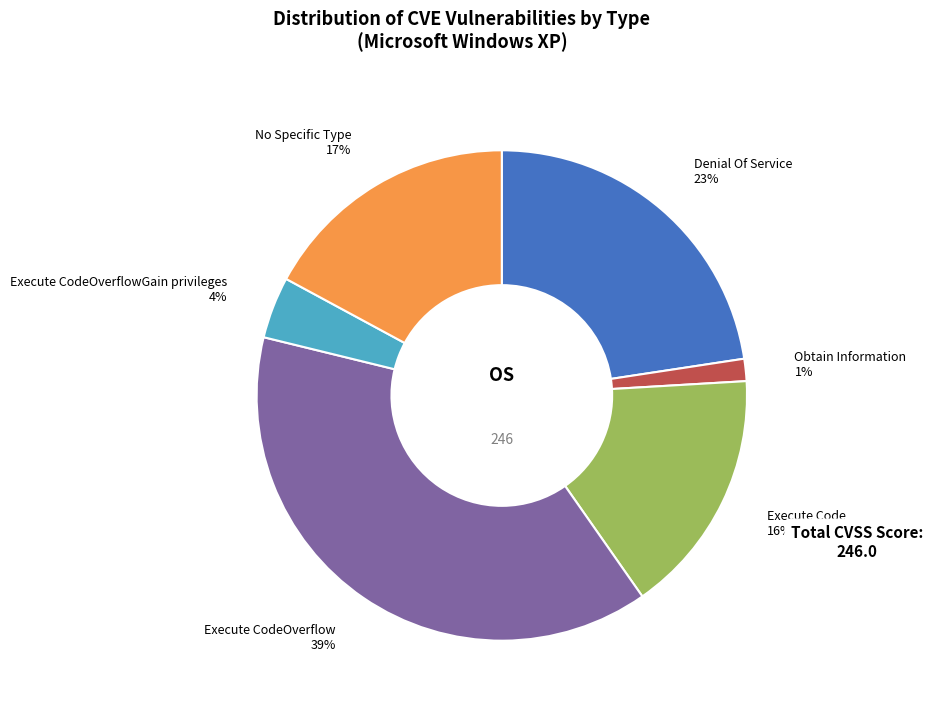

Rank the categories by value from highest to lowest.

Execute CodeOverflow, Denial Of Service, No Specific Type, Execute Code, Execute CodeOverflowGain privileges, Obtain Information